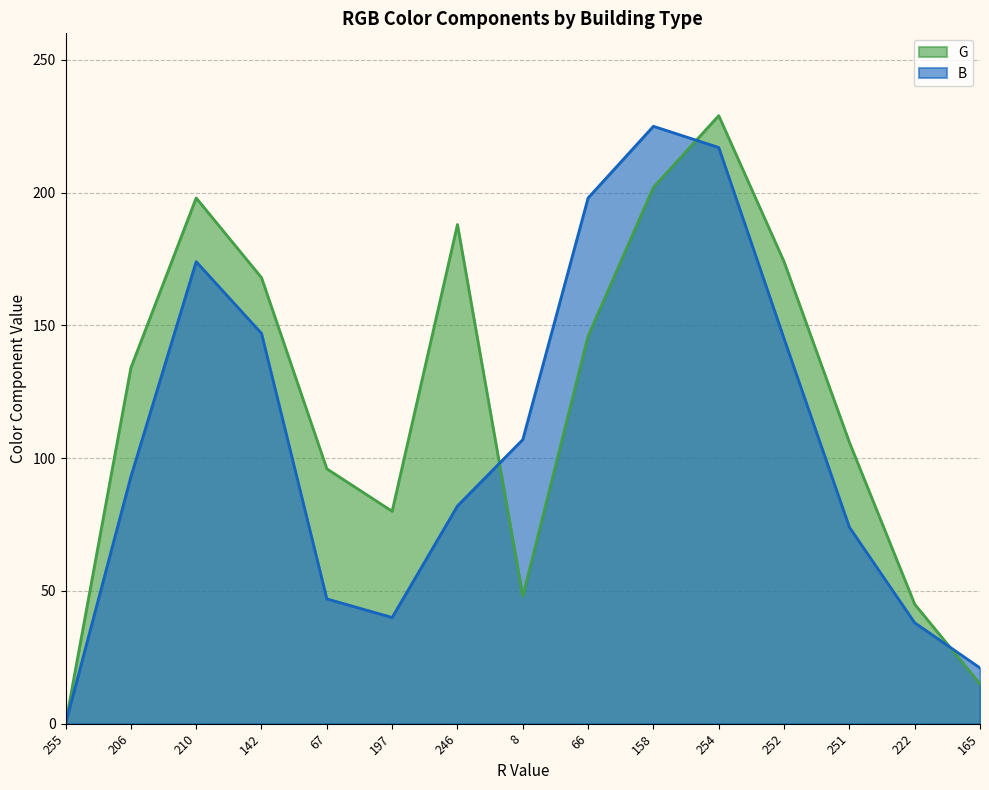

How many intersections are there between G and B?

3